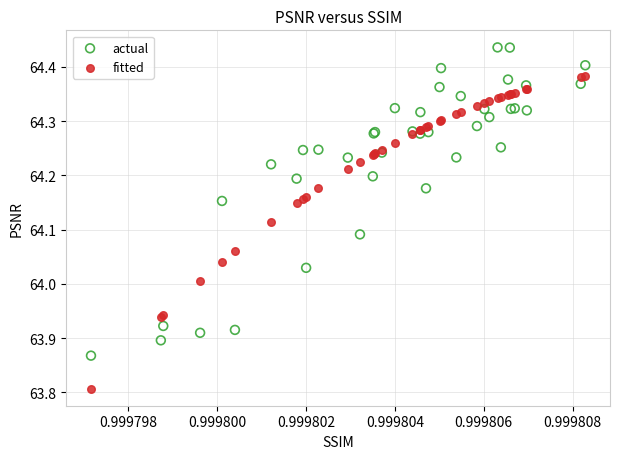

Which series contains the lowest Y value?

fitted